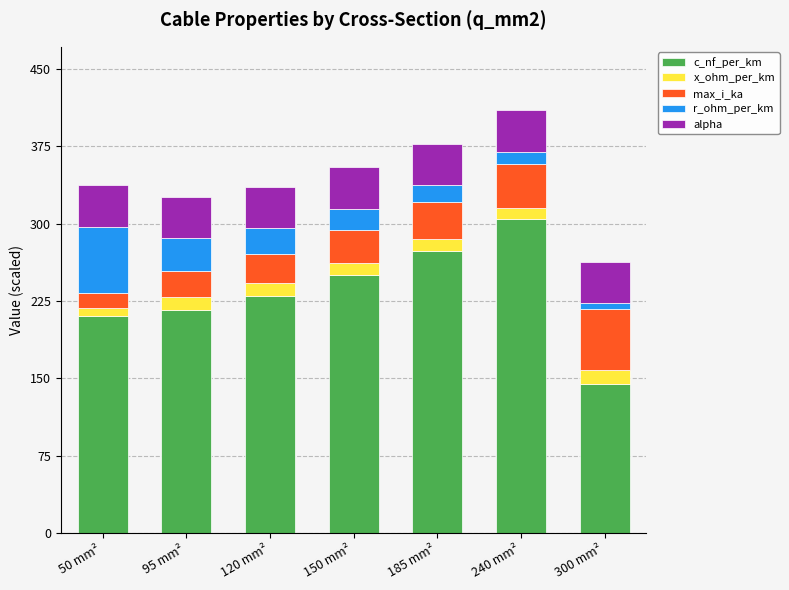

What is the lowest value of the c_nf_per_km series?

144.0